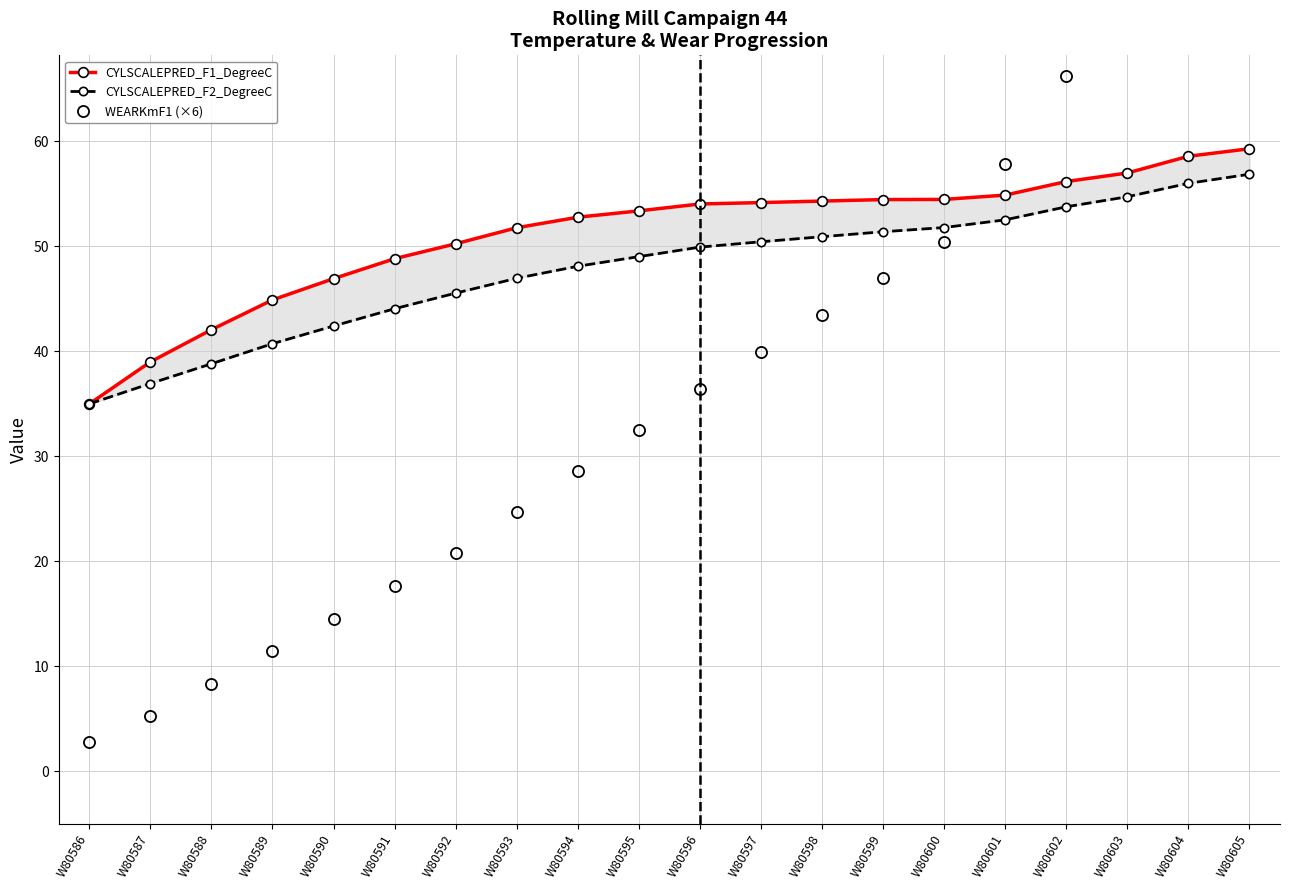

At how many categories does at least one series exceed 10?

20